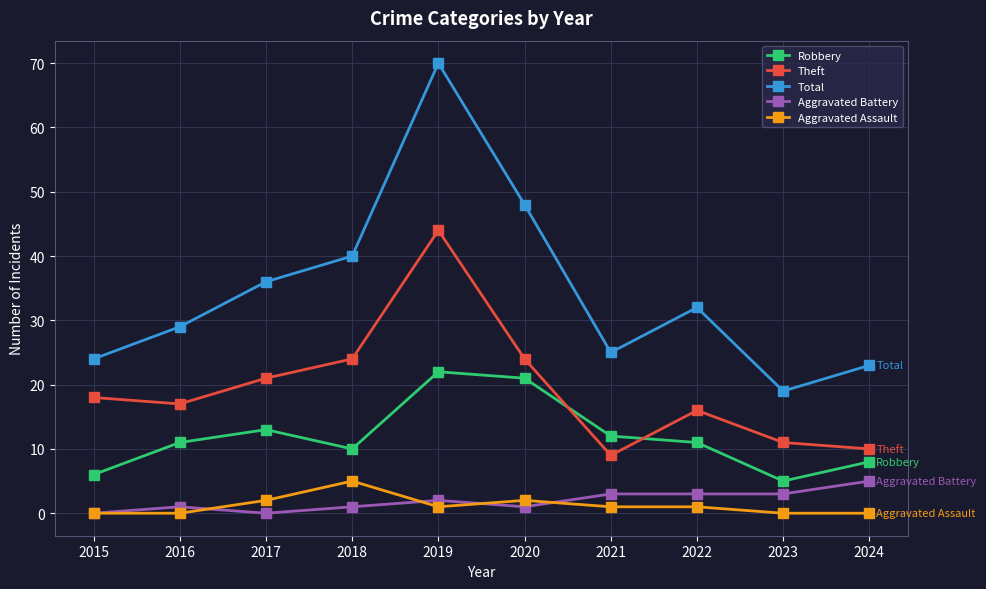

At which category does Theft reach its first local peak?

2019